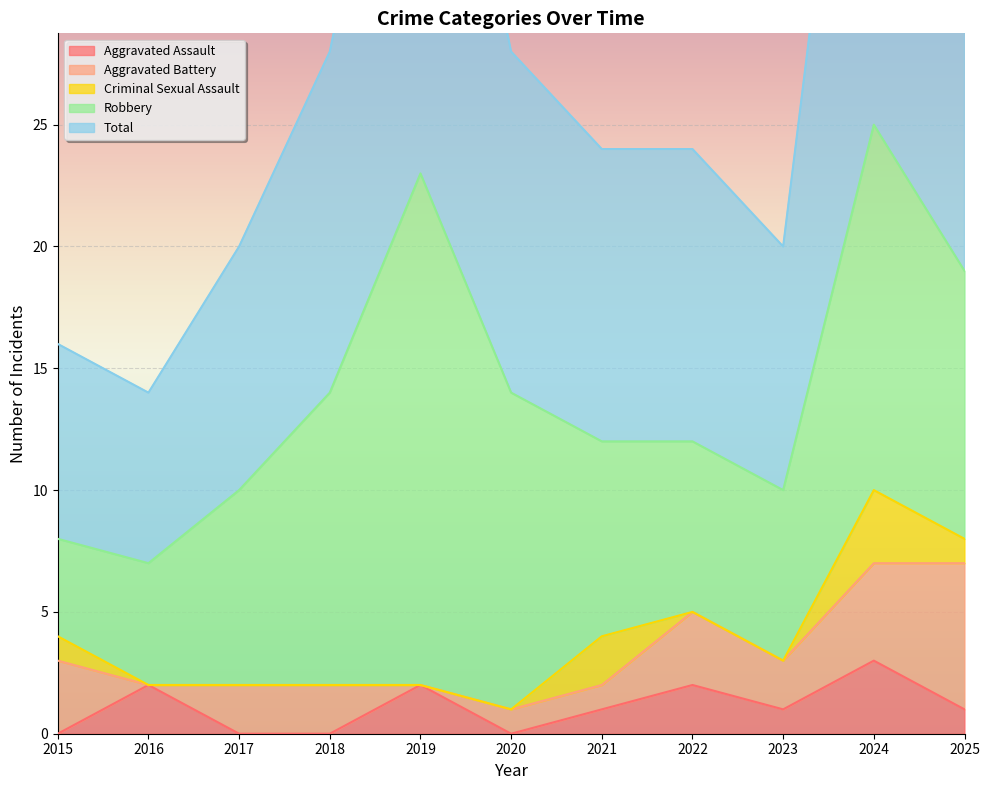

At which category is the sum across all series the highest?

2024